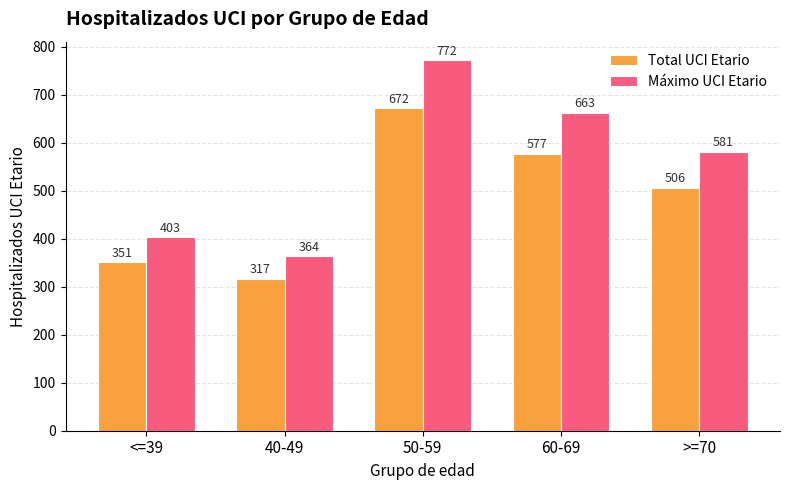

What is the minimum value shown in the chart?

317